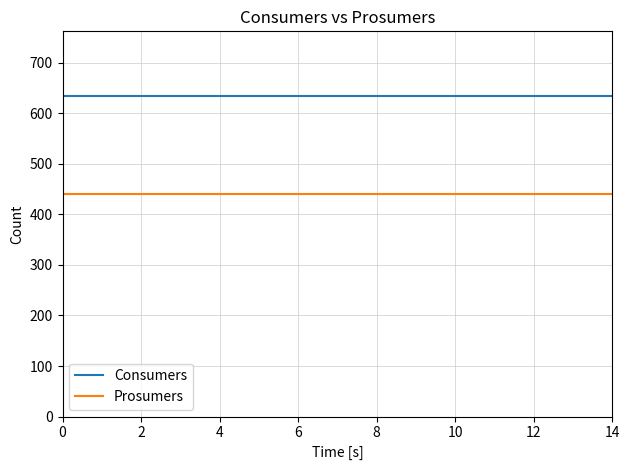

True or false: Prosumers and Consumers cross at least once.

False